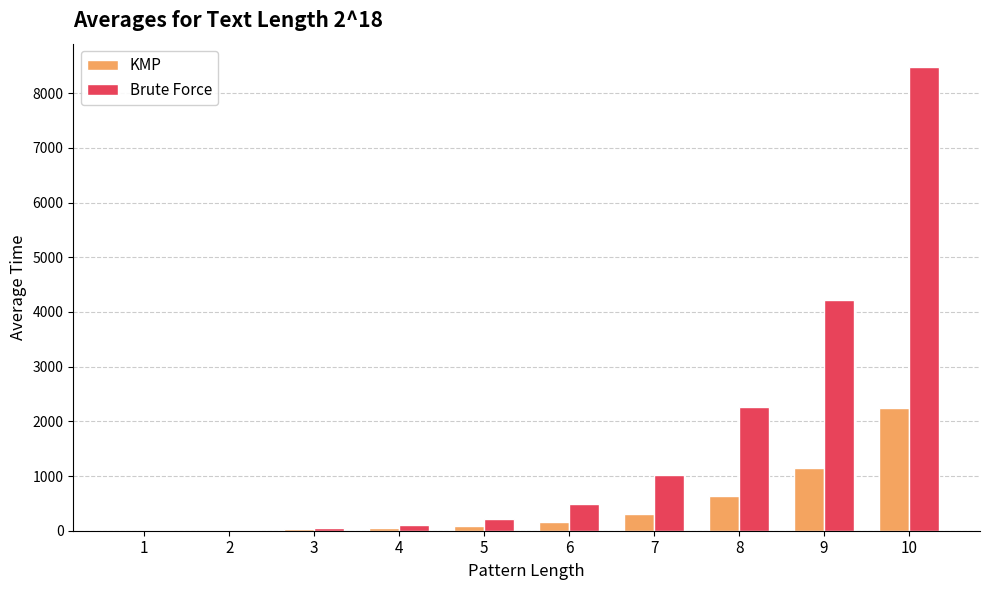

Is the value of Brute Force at 10 greater than the value of KMP at 6?

Yes